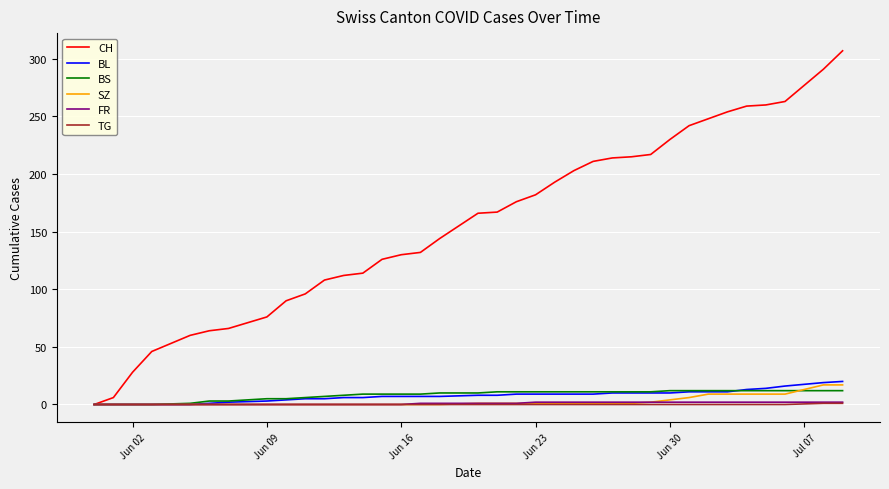

Which series has the largest total across all categories?

CH